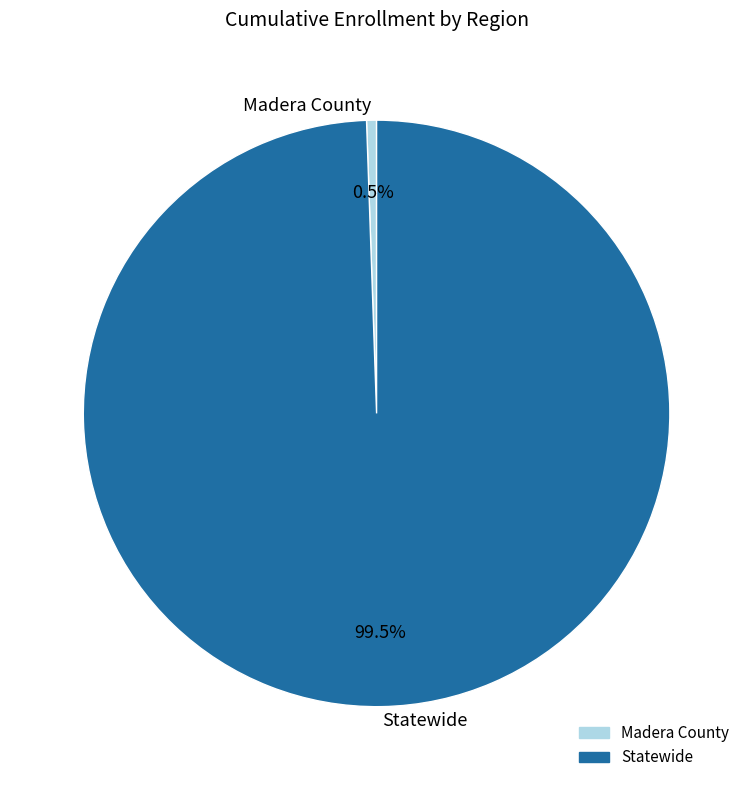

What percentage is NOT represented by Statewide?

0.5%